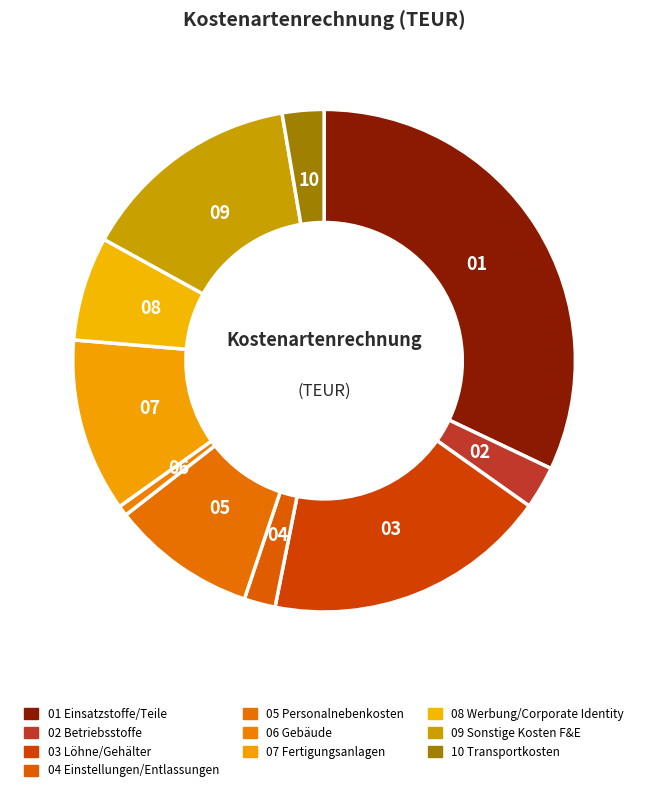

To the nearest percent, what is the difference between the largest and smallest slice percentages?

31%